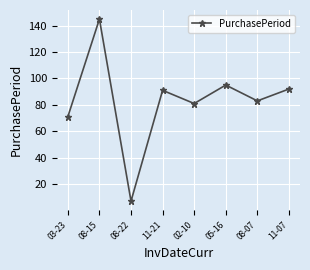

How many points are lower than both their immediate neighbors (excluding endpoints)?

3